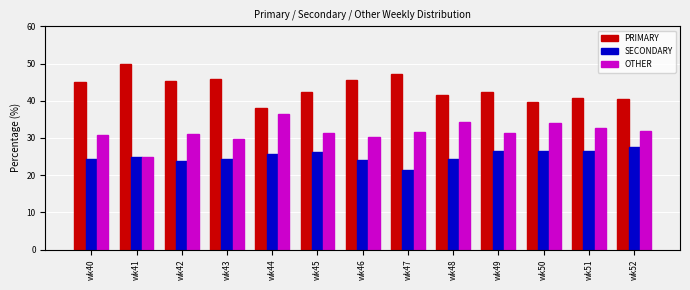

What is the spread (max minus min) of values at wk50?

13.2